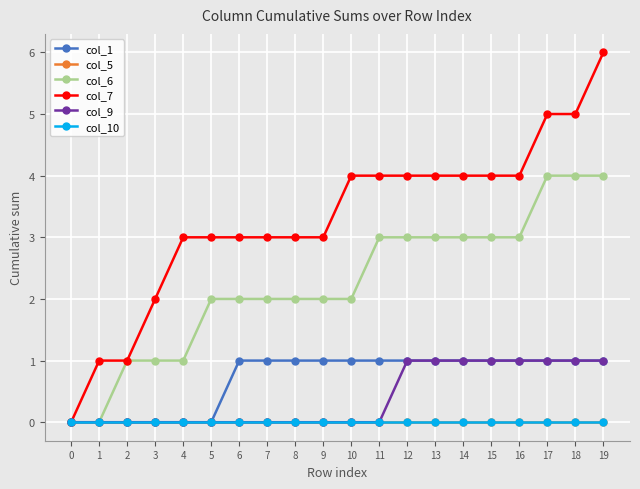

At 0, list the series in order from largest to smallest.

col_1, col_5, col_6, col_7, col_9, col_10